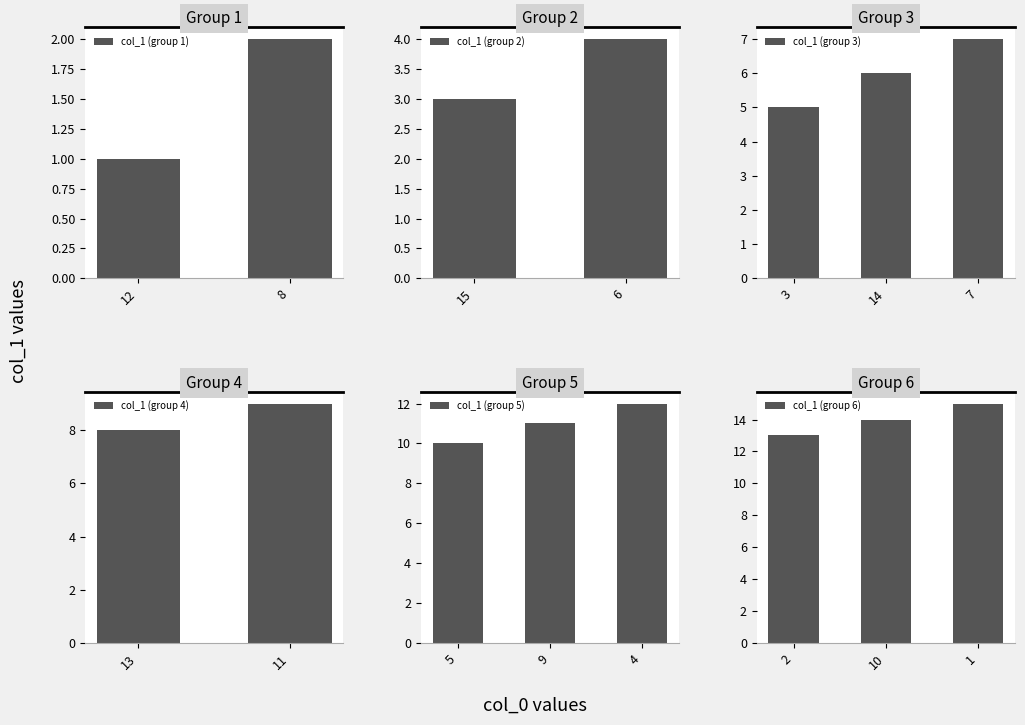

List the labels in order of col_1 (group 1) value, largest first.

8, 12